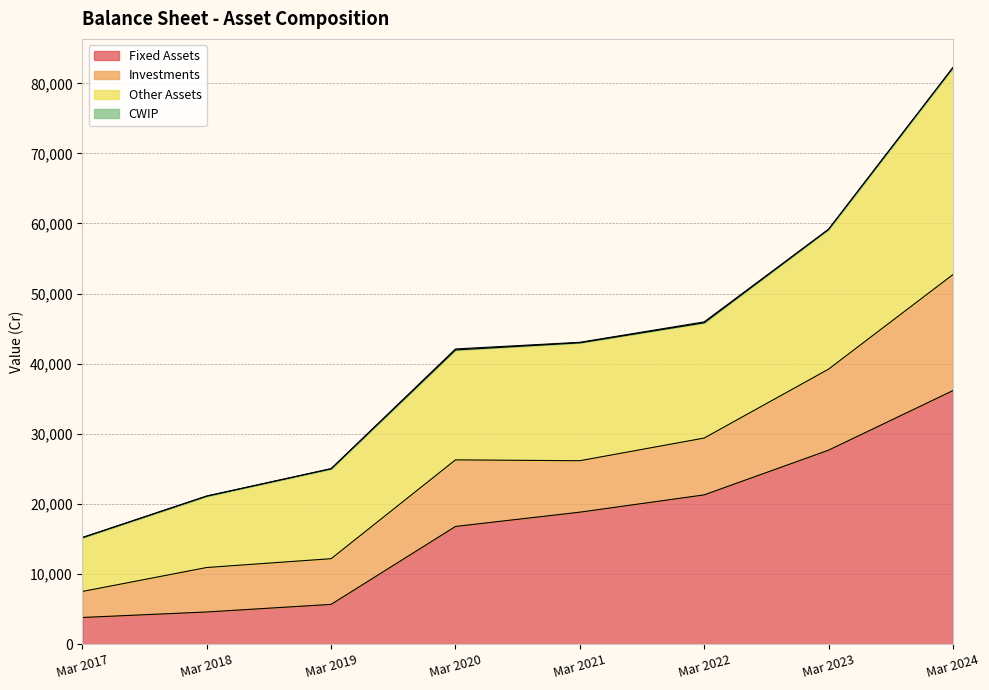

List the labels in order of Other Assets value, smallest first.

Mar 2017, Mar 2018, Mar 2019, Mar 2020, Mar 2021, Mar 2022, Mar 2023, Mar 2024